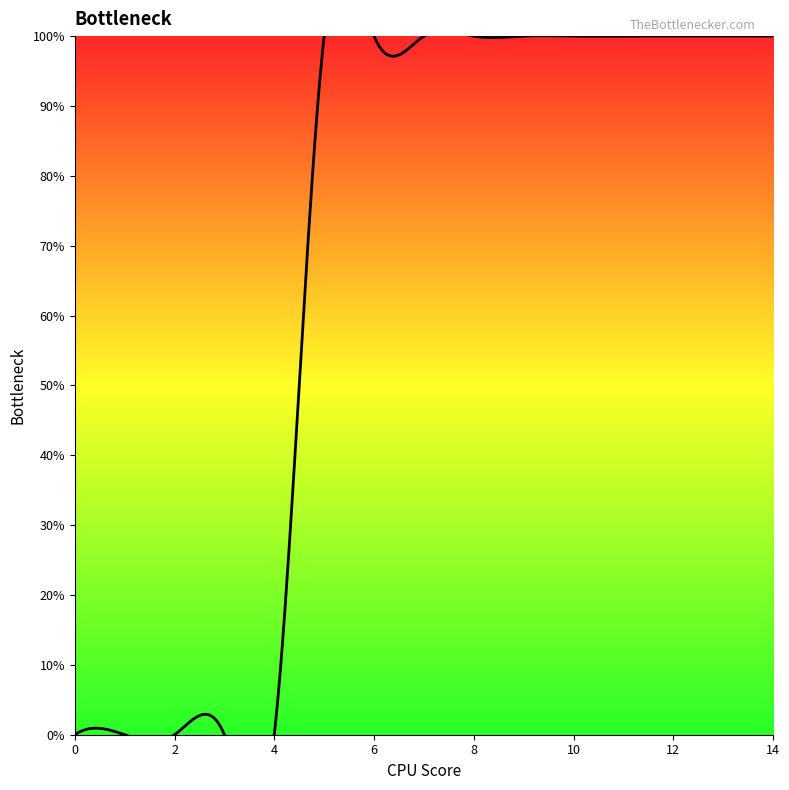

True or false: 6 and 1 cross at least once.

False